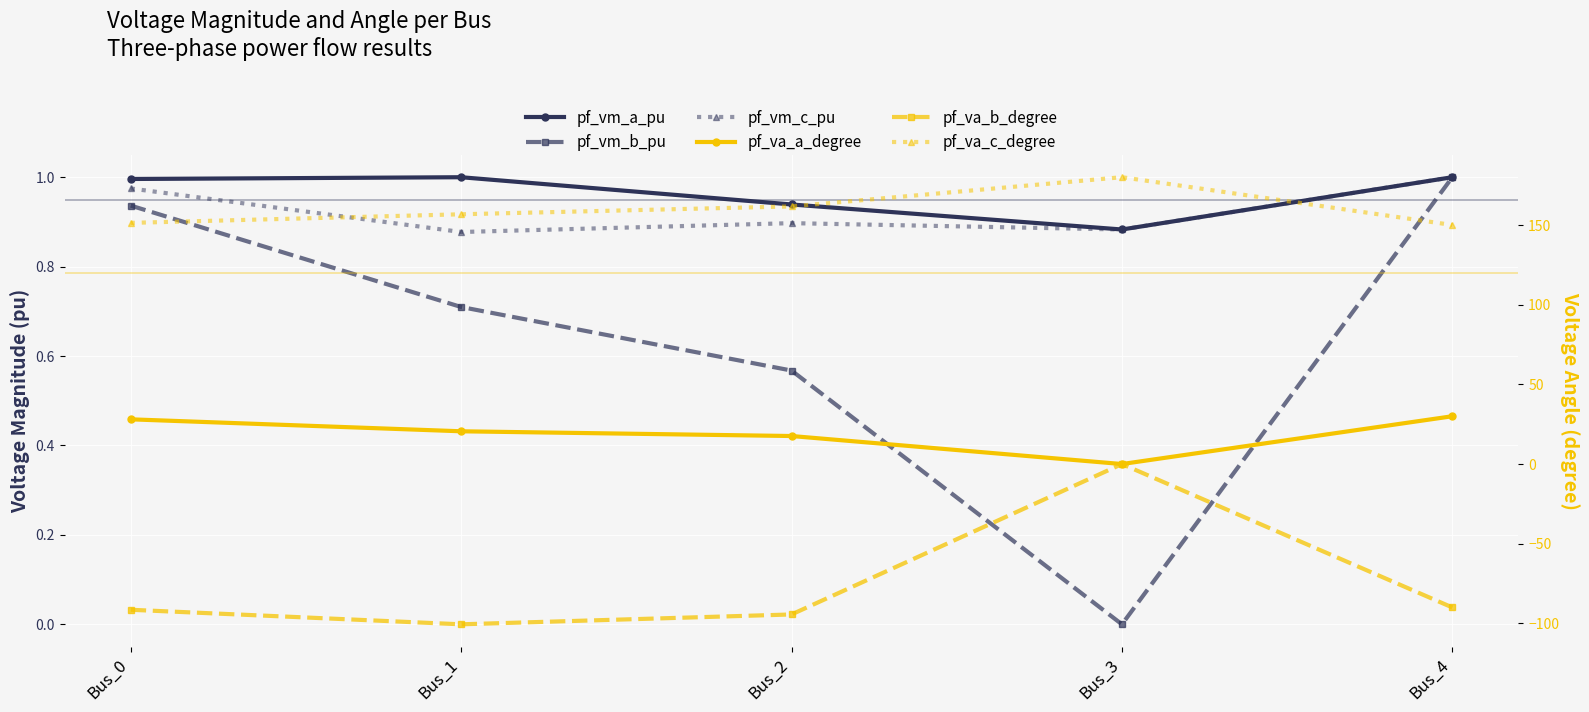

At which category does the chart reach its peak across all series?

Bus_3